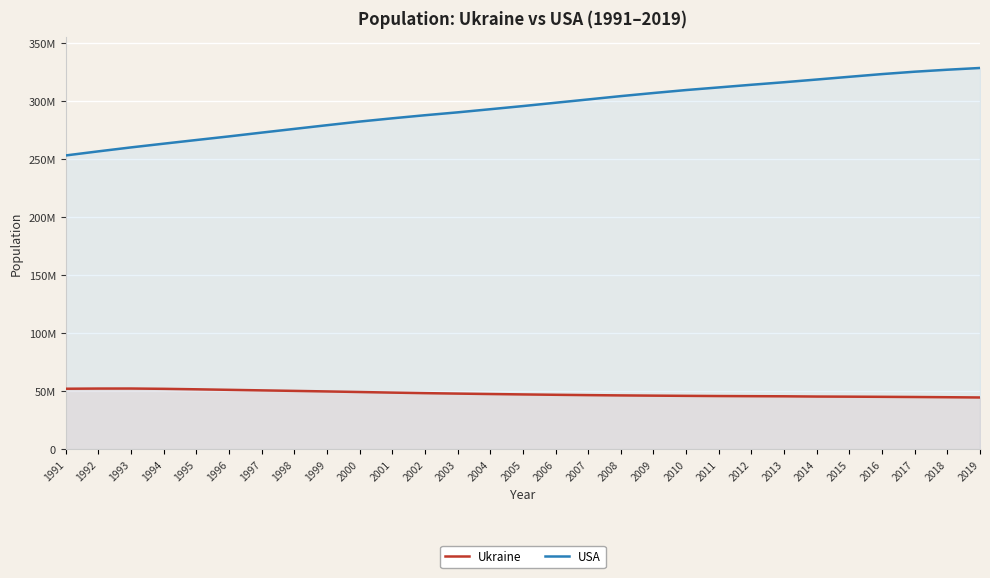

How many values in the Ukraine series exceed 47105171?

14